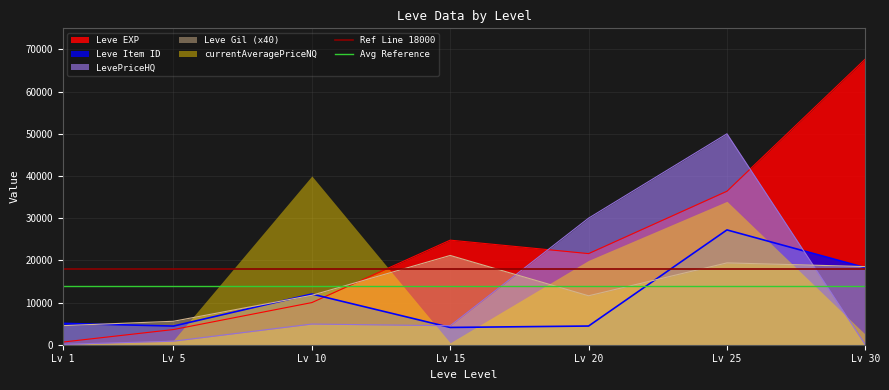

Does the chart display data point markers on the line(s)?

No